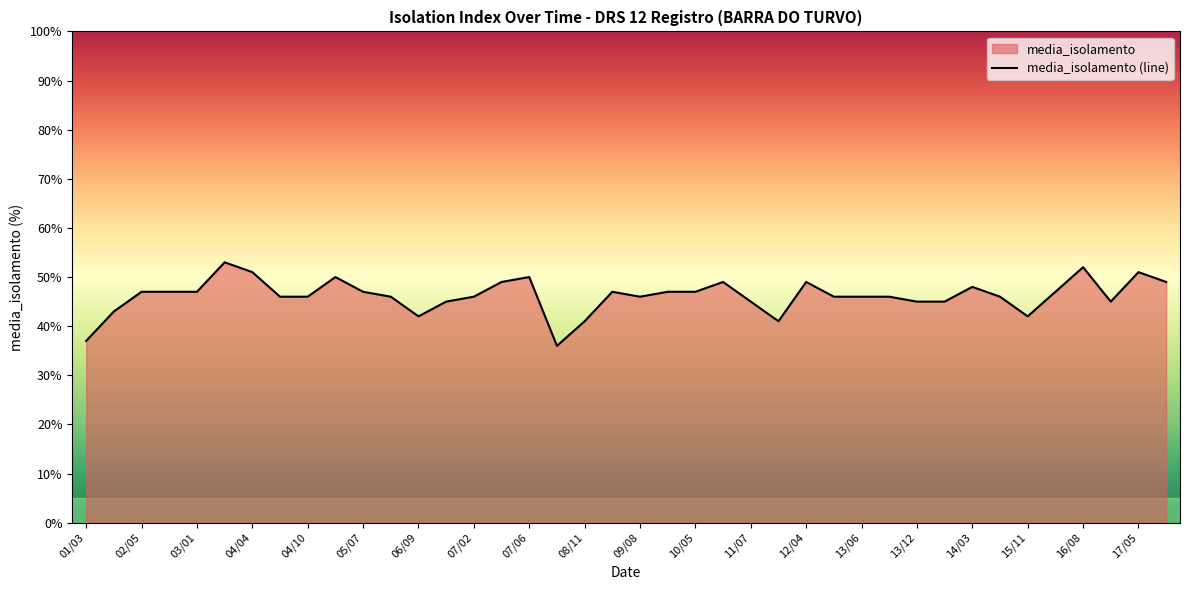

Does the chart have visible grid lines?

No